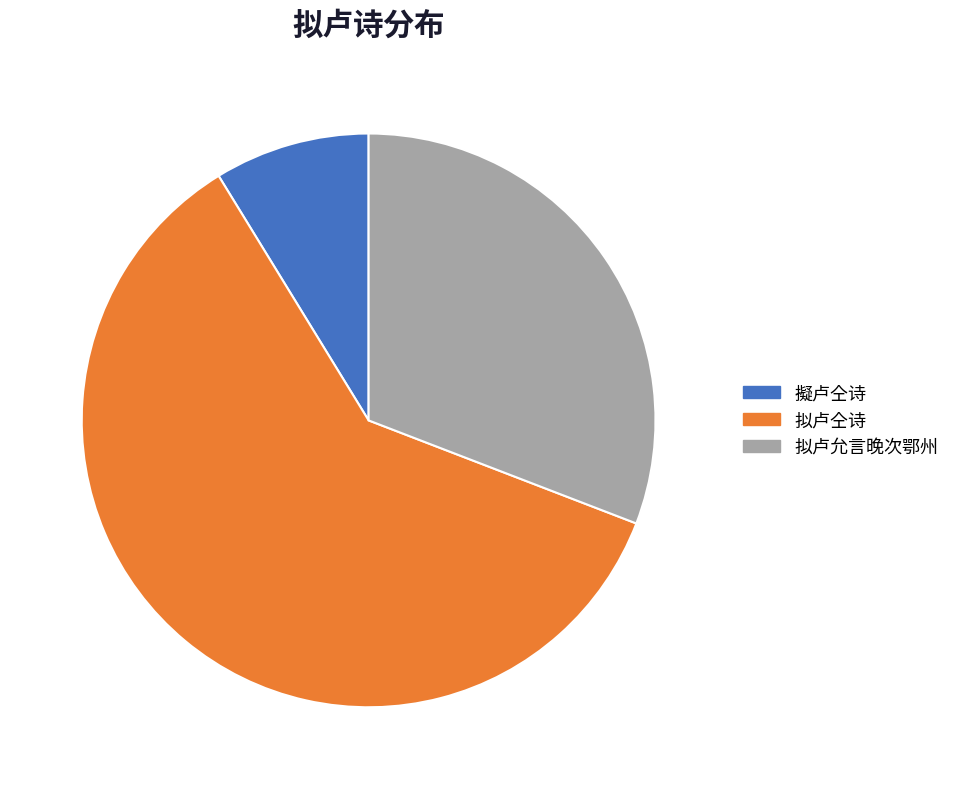

What is the smallest slice in the pie chart?

擬卢仝诗